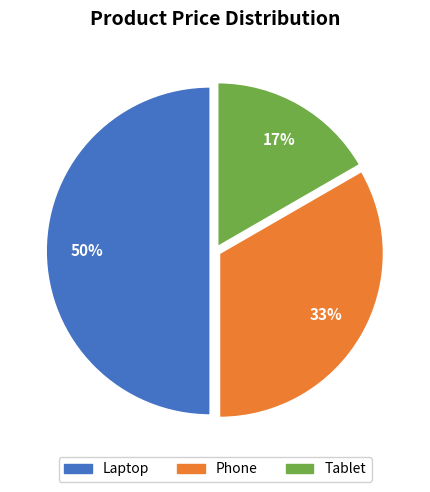

Does Phone account for over 50% of the chart?

No